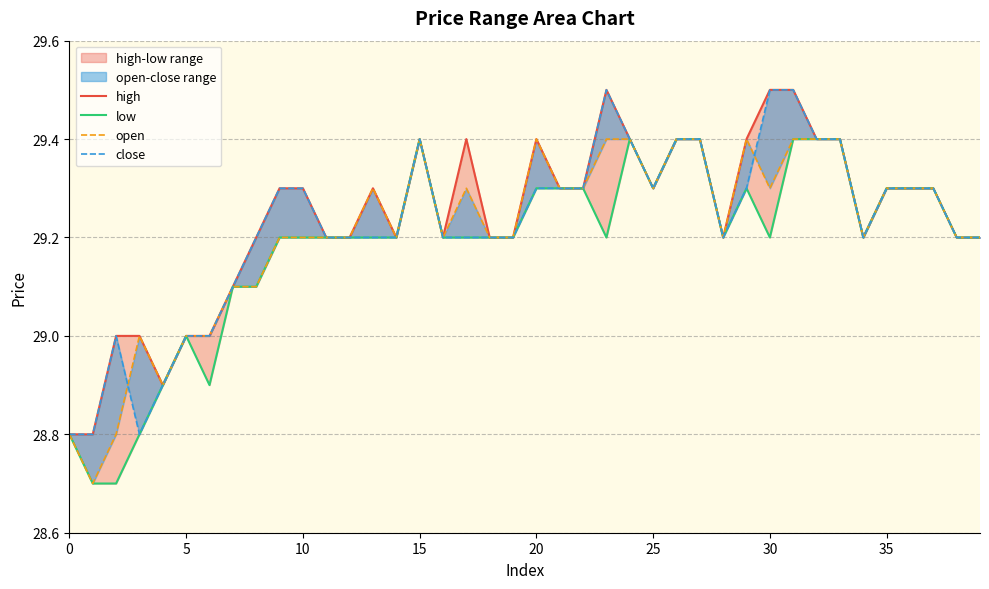

True or false: close has a value of 12.8 at 25.

False